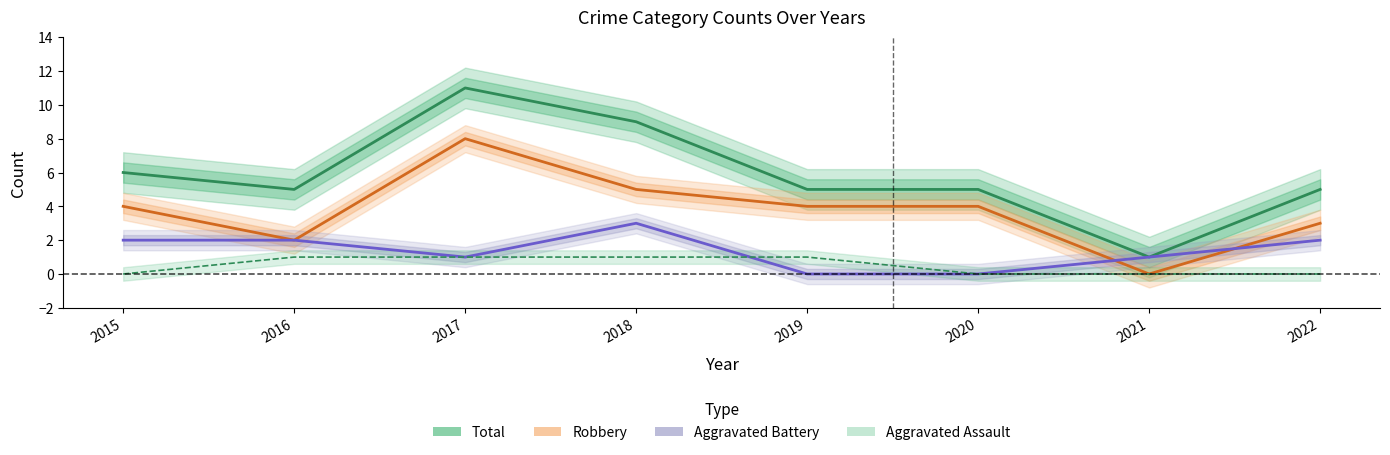

Where is Aggravated Assault nearest to the value 0?

2015